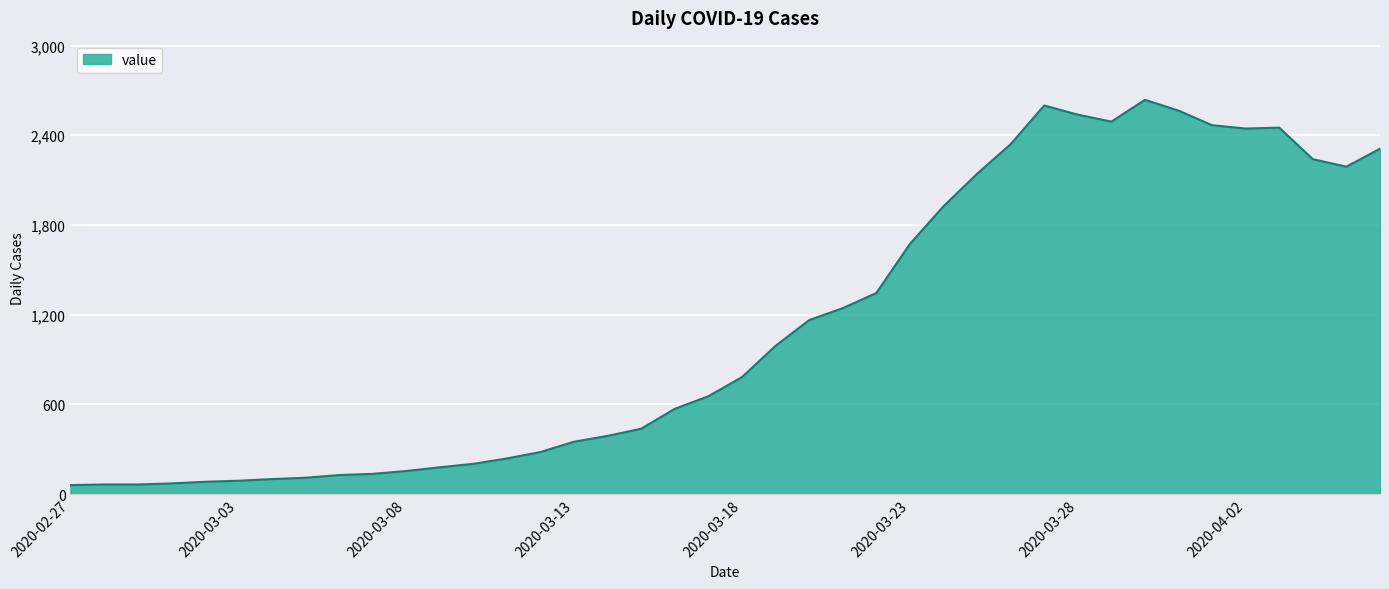

What is the difference between the maximum and minimum values?

2576